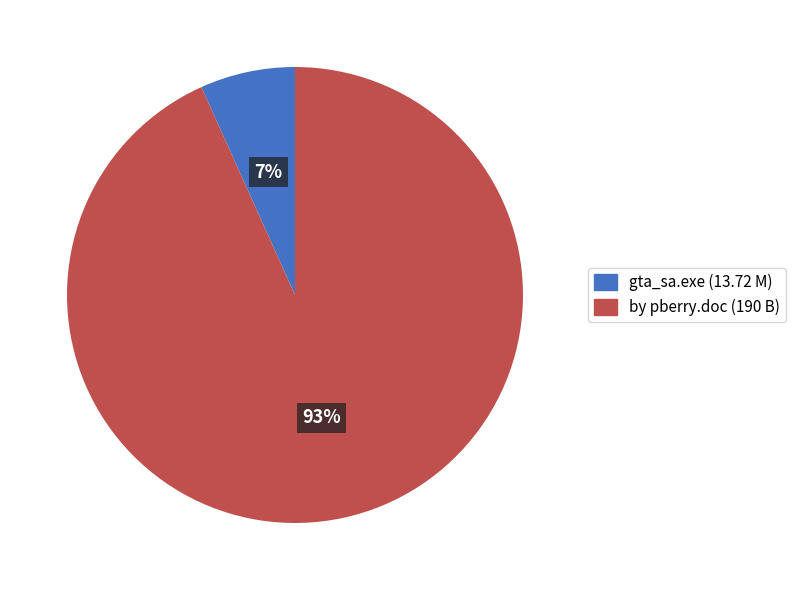

Which category has the biggest portion of the pie?

by pberry.doc